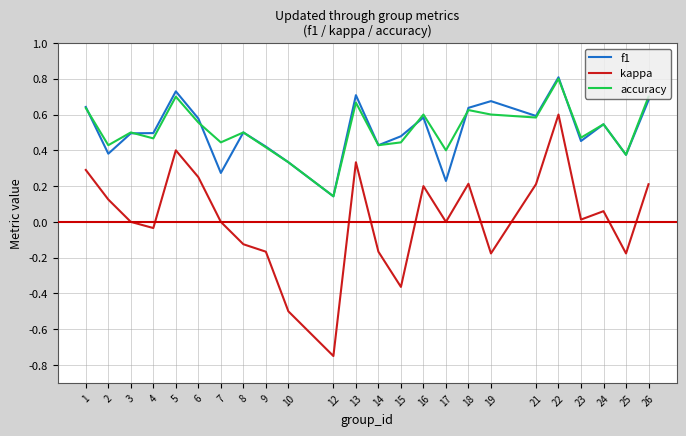

How many interior local peaks does the accuracy series have?

8